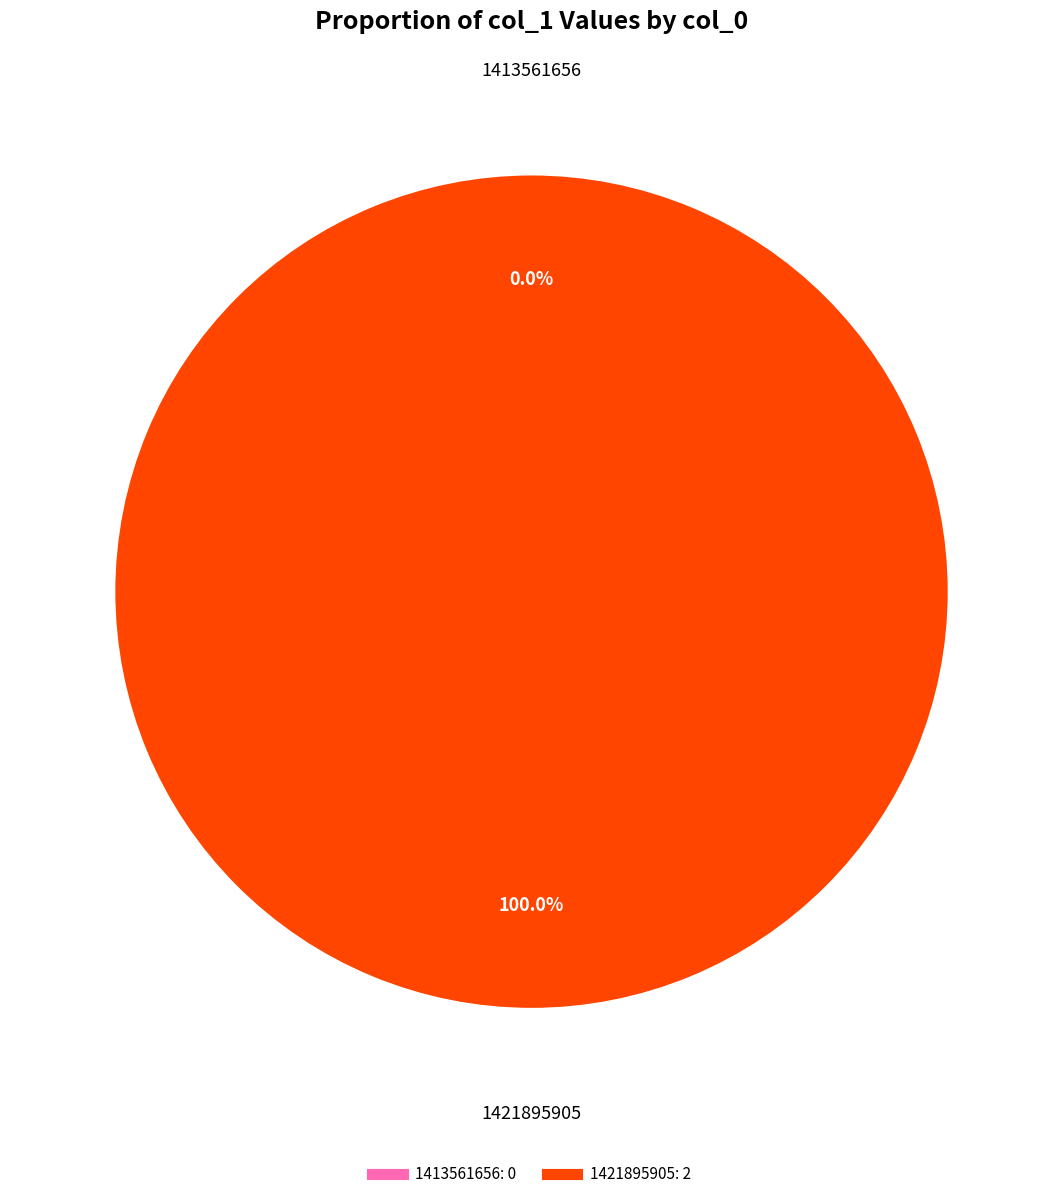

To the nearest percent, what portion does 1421895905 represent?

100%